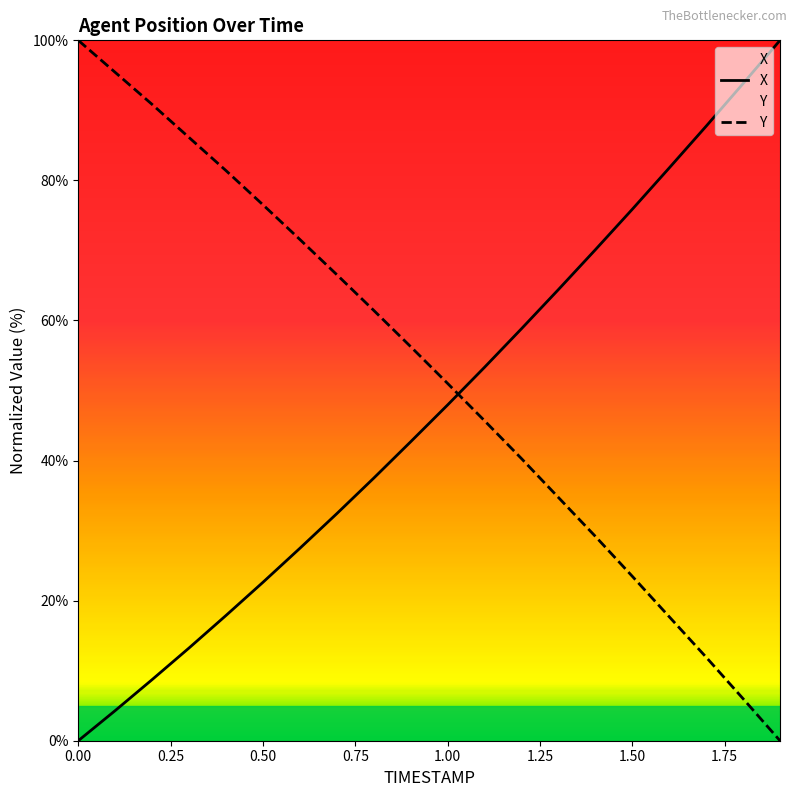

At how many categories does at least one series exceed 22?

20